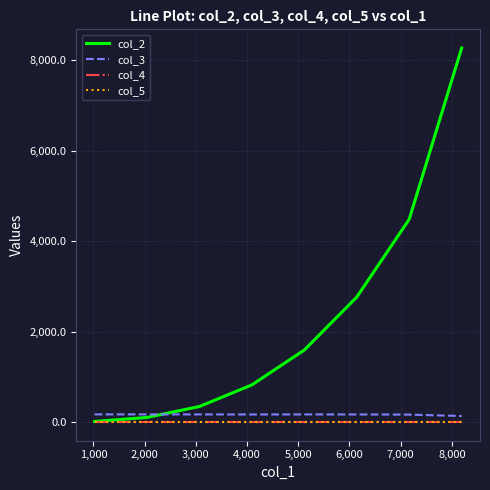

True or false: col_2 has more than 0 points higher than both neighbors.

False